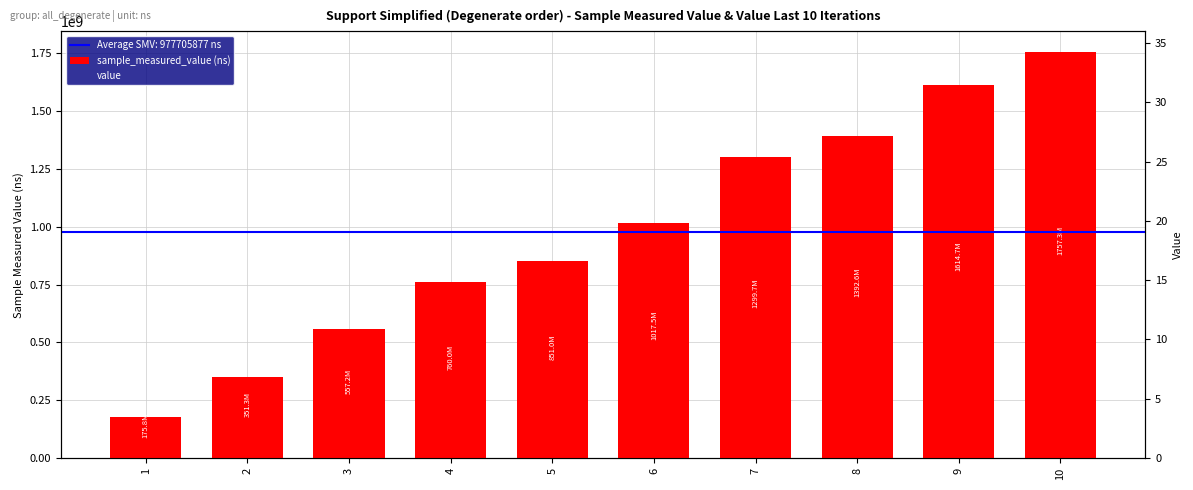

How many groups of bars are there?

10